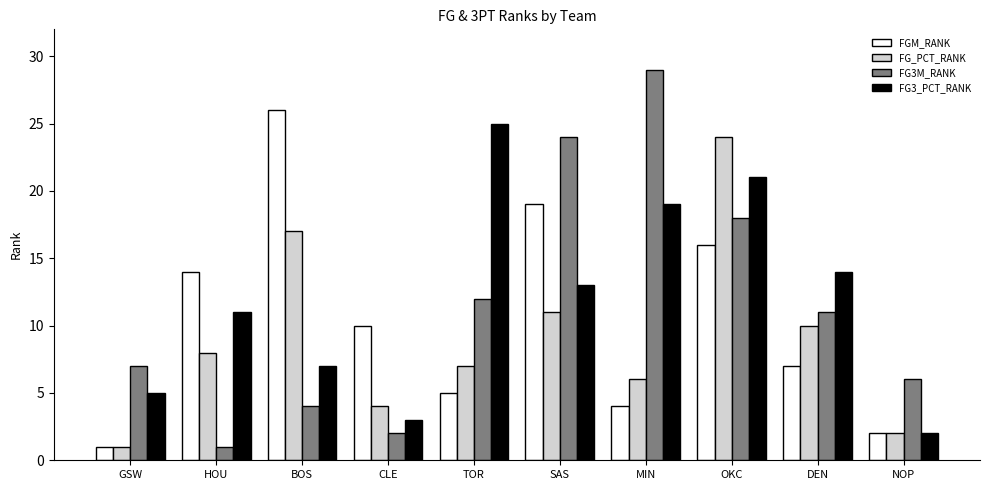

What is the label of the 7th bar from the left?

MIN